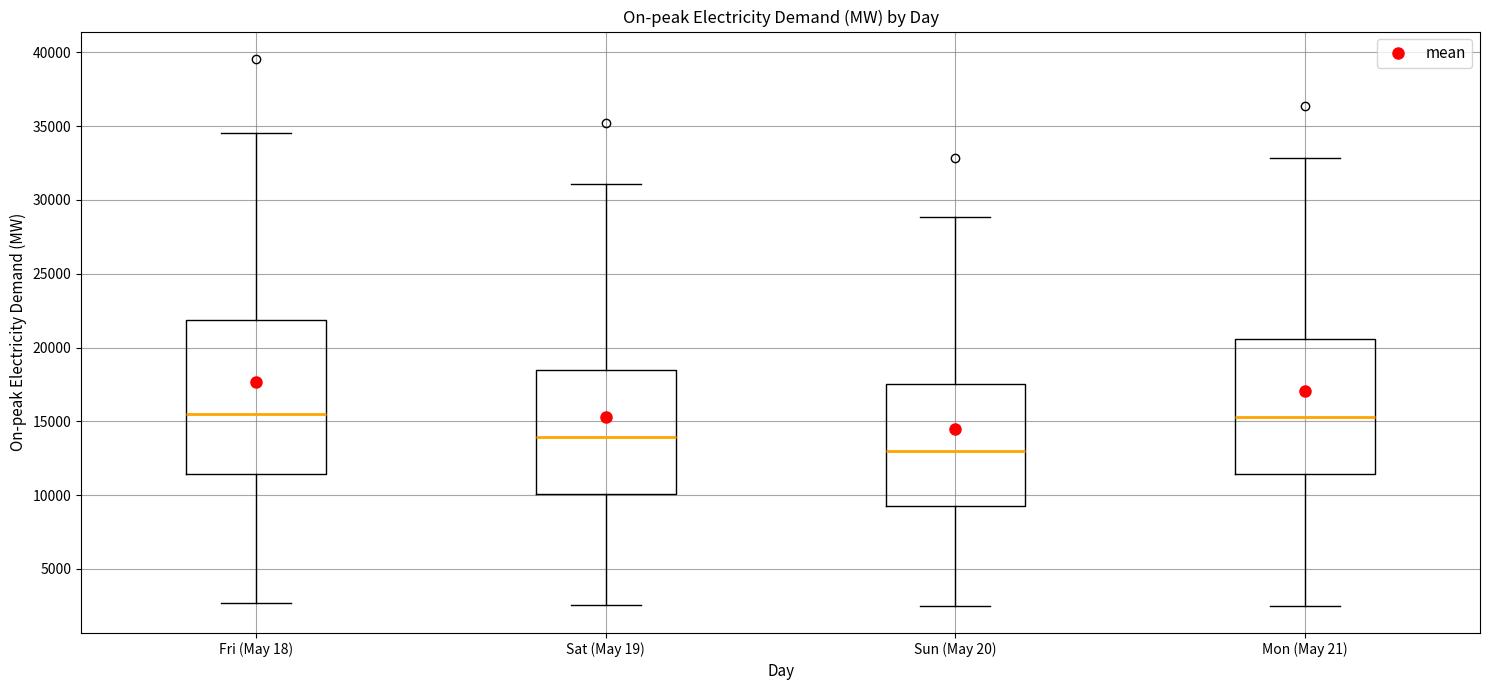

Where does the median line of the box for Mon (May 21) sit on the y-axis? The values are not printed on the chart, so give them approximately, as read against the axis.

15500